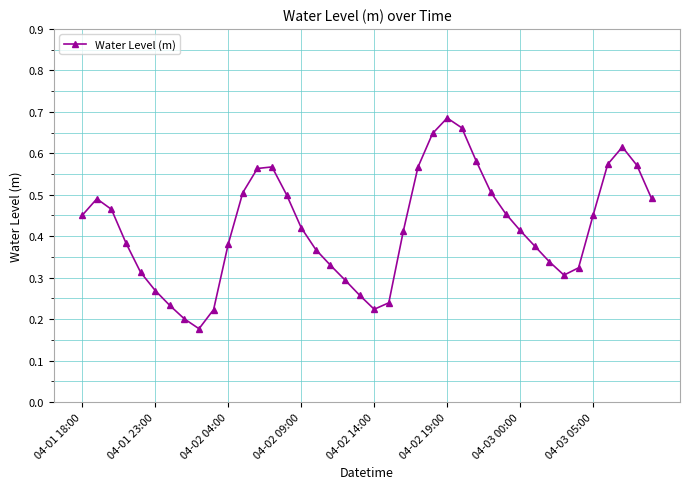

How many values are between 0 and 1?

40